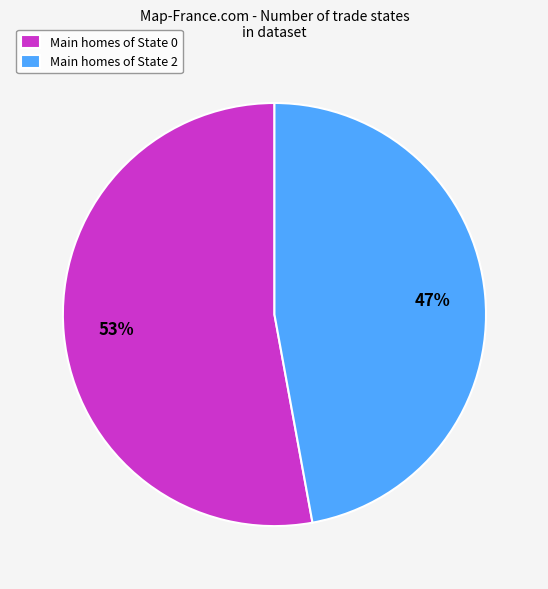

Between Main homes of State 2 and Main homes of State 0, which is larger?

Main homes of State 0